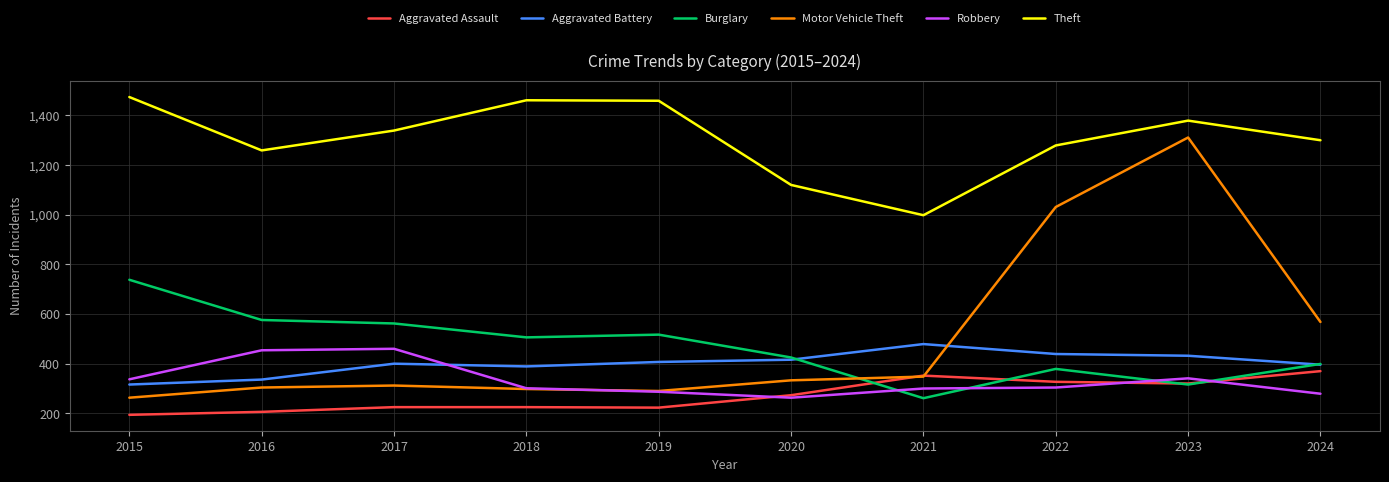

Which series has the widest spread of values?

Motor Vehicle Theft